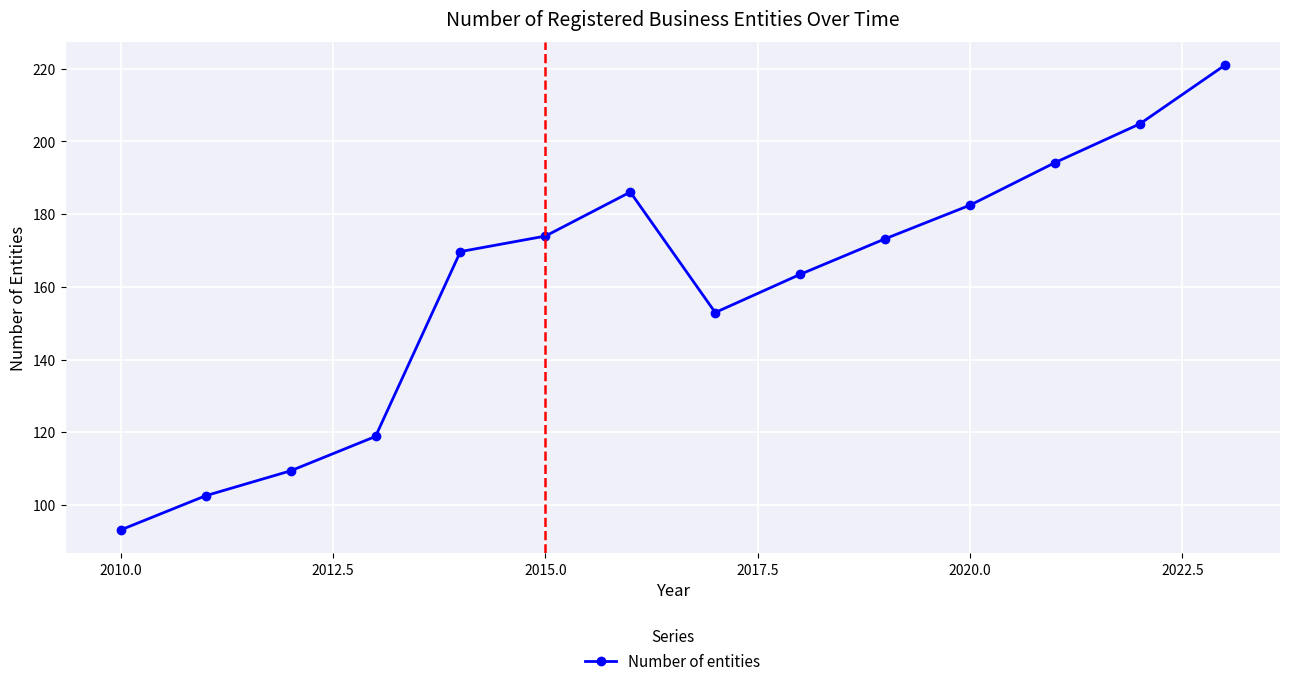

What is the minimum value shown in the chart?

93.2